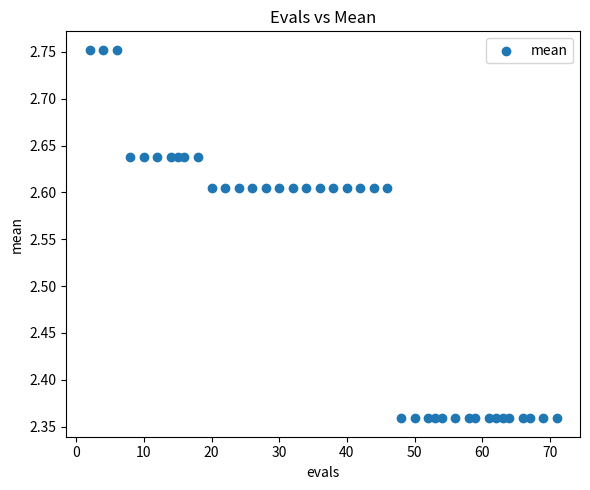

What is the range of X values (max minus min)?

69.0